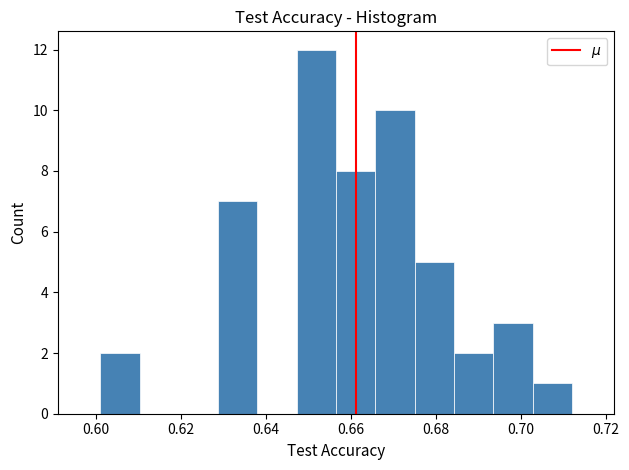

Reading left to right, list every bar in this chart as the range it spans on the x-axis followed by its height. Neither the bar edges nor the heights are printed on the chart, so give them approximately, as read against the axes.

0.602 to 0.610: 2
0.610 to 0.620: 0
0.620 to 0.628: 0
0.628 to 0.638: 7
0.638 to 0.648: 0
0.648 to 0.656: 12
0.656 to 0.666: 8
0.666 to 0.676: 10
0.676 to 0.684: 5
0.684 to 0.694: 2
0.694 to 0.702: 3
0.702 to 0.712: 1